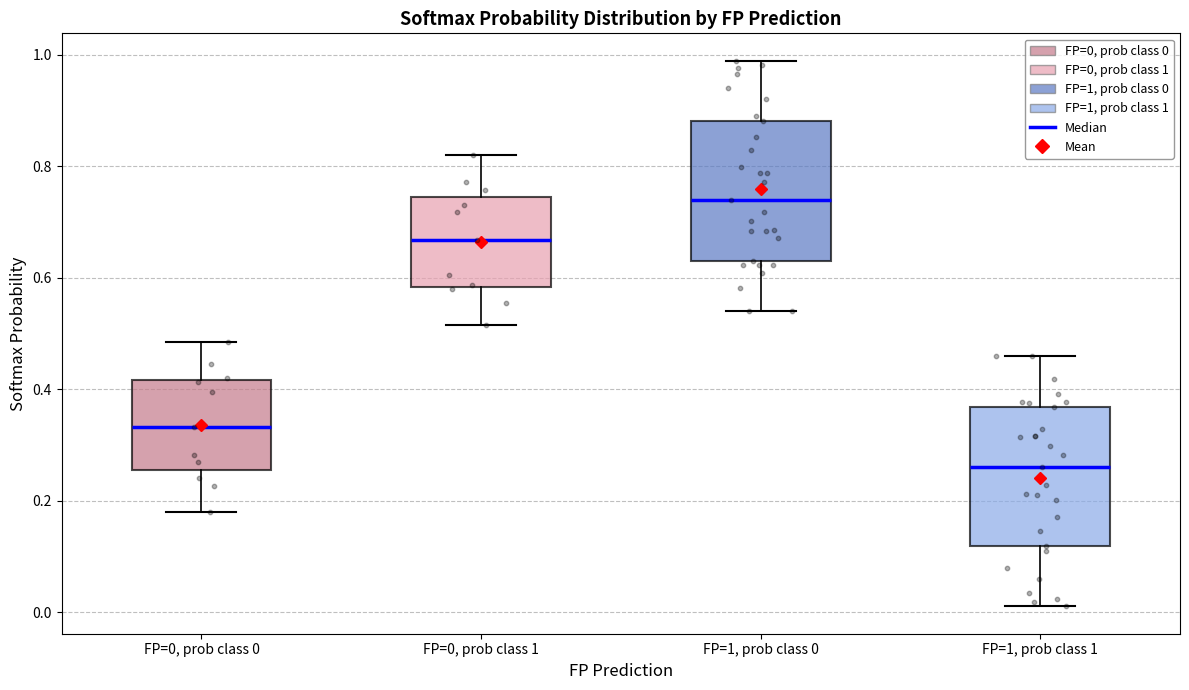

Reading left to right, transcribe this box plot: for each box, give where its median line is, the range the box spans, and where its two whiskers end, as read against the y-axis. The values are not printed on the chart, so give them approximately, as read against the axis.

FP=0, prob class 0: median 0.34, box 0.26 to 0.42, whiskers 0.18 to 0.48
FP=0, prob class 1: median 0.66, box 0.58 to 0.74, whiskers 0.52 to 0.82
FP=1, prob class 0: median 0.74, box 0.64 to 0.88, whiskers 0.54 to 0.98
FP=1, prob class 1: median 0.26, box 0.12 to 0.36, whiskers 0.02 to 0.46